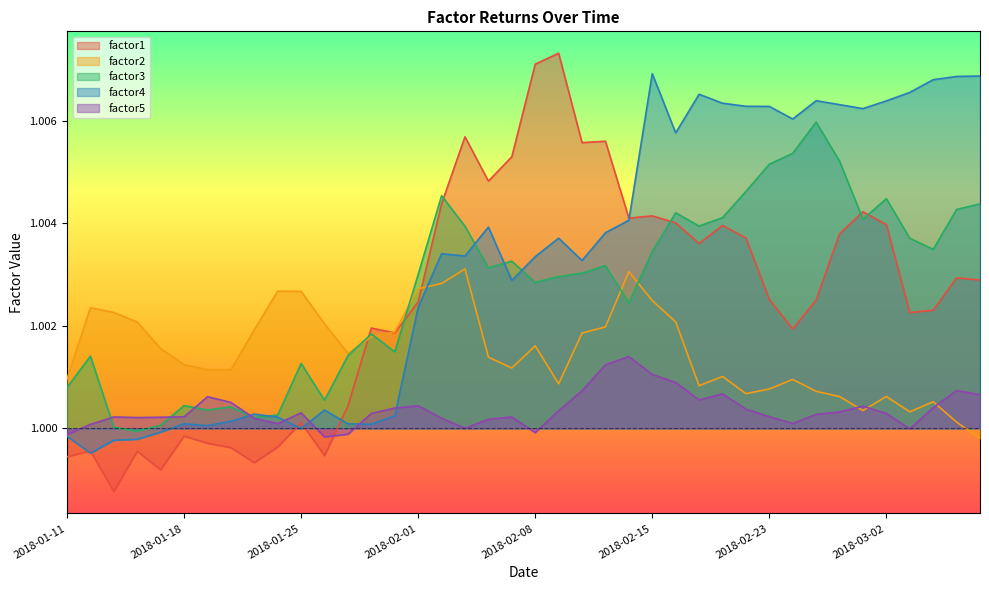

What is the minimum value shown in the chart?

1.0